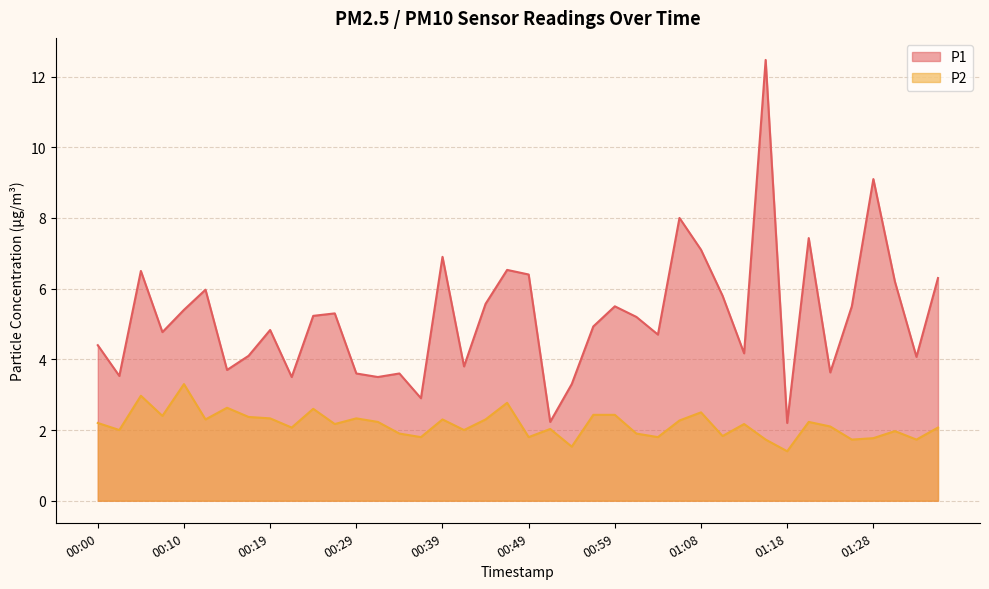

True or false: P2 has more than 2 points higher than both neighbors.

True